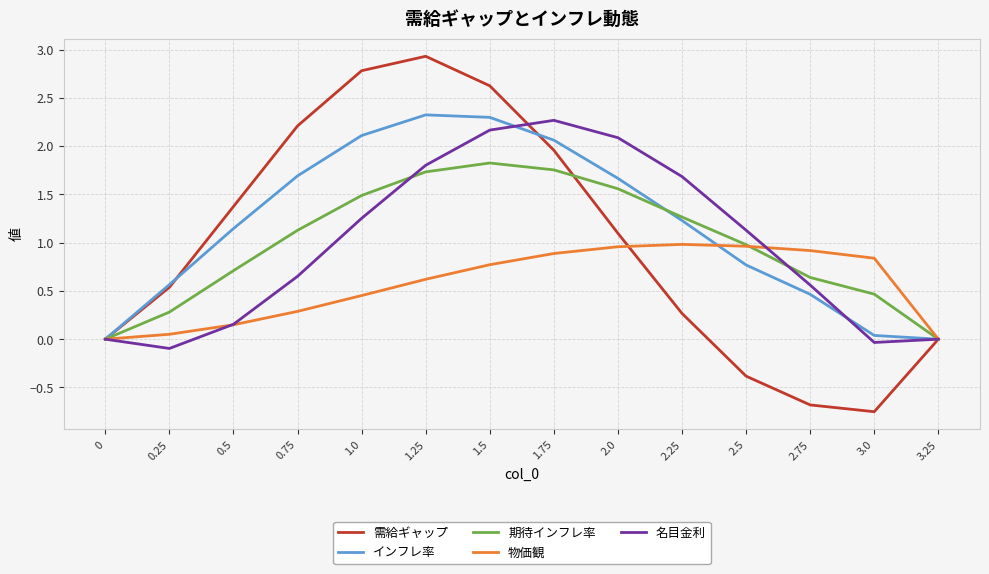

What position from the left is 3.25?

14